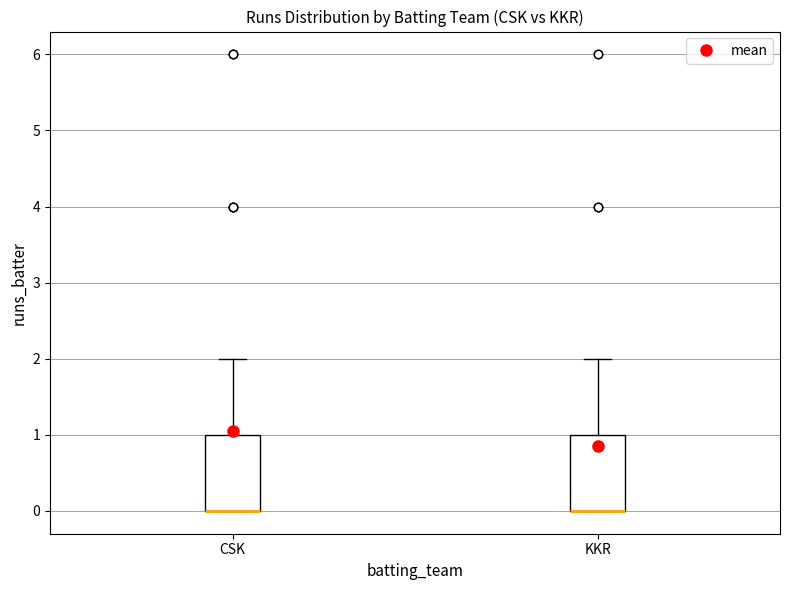

Where does the upper whisker of the box for CSK end on the y-axis? The values are not printed on the chart, so give them approximately, as read against the axis.

2